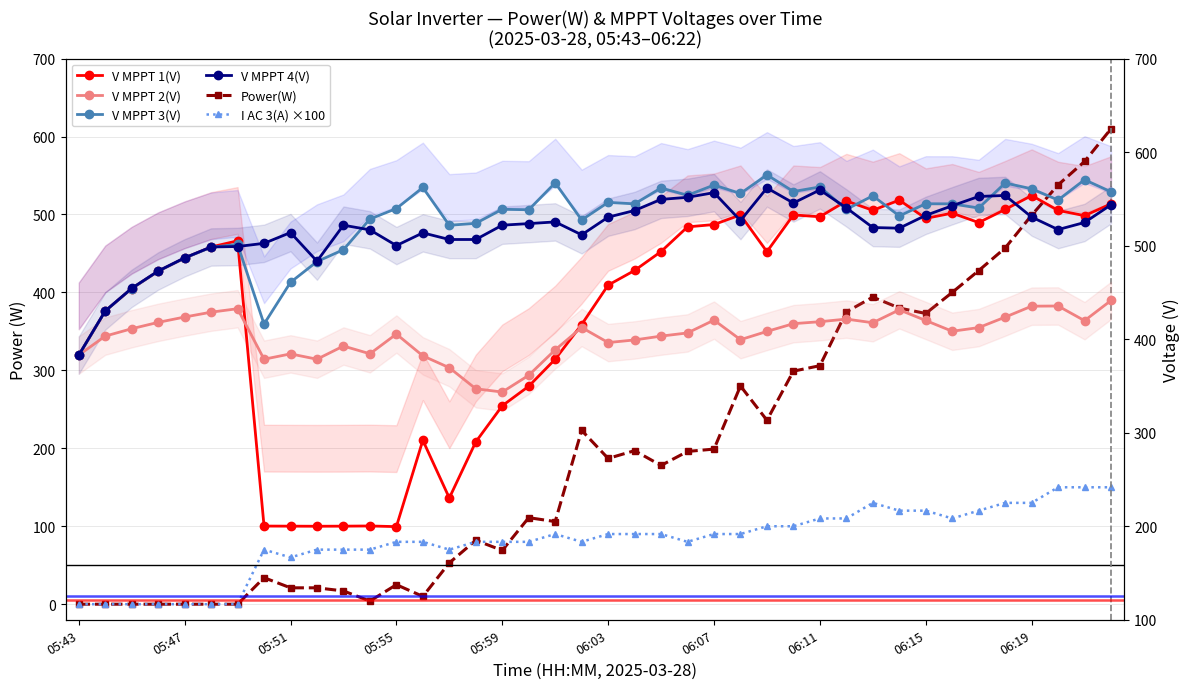

Reading left to right, what are all the values shown in this chart?

Power(W): 0.0	0.0	0.0	0.0	0.0	0.0	0.0	34.0	21.0	21.0	17.0	4.0	25.0	10.0	53.0	82.0	69.0	111.0	106.0	223.0	187.0	197.0	178.0	196.0	199.0	280.0	236.0	299.0	306.0	375.0	394.0	380.0	373.0	400.0	428.0	457.0	499.0	538.0	568.0	610.0
I AC 3(A) ×100: 0.0	0.0	0.0	0.0	0.0	0.0	0.0	70.0	60.0	70.0	70.0	70.0	80.0	80.0	70.0	80.0	80.0	80.0	90.0	80.0	90.0	90.0	90.0	80.0	90.0	90.0	100.0	100.0	110.0	110.0	130.0	120.0	120.0	110.0	120.0	130.0	130.0	150.0	150.0	150.0
V MPPT 1(V): 382.7	430.1	454.2	472.7	486.8	498.6	505.2	200.2	200.1	200.0	200.1	200.3	199.6	291.9	230.2	290.2	328.8	349.7	378.6	415.7	457.8	473.5	493.7	520.1	522.6	532.9	493.6	532.9	530.9	547.8	537.8	548.7	529.2	534.8	524.7	538.7	553.6	537.7	532.1	544.7
V MPPT 2(V): 383.0	403.3	411.2	418.0	423.7	428.9	432.6	378.6	384.3	378.6	392.7	384.4	405.5	382.2	369.5	347.0	343.5	361.4	388.6	412.5	396.4	399.2	403.3	406.7	420.4	399.5	408.3	416.6	418.7	421.5	417.6	431.4	420.0	408.5	412.4	423.6	435.3	435.5	419.8	441.4
V MPPT 3(V): 382.8	430.1	454.2	472.7	486.8	498.3	501.4	416.2	460.8	483.0	495.7	528.5	539.7	562.2	521.8	523.9	538.9	538.4	567.2	527.5	546.3	544.7	561.7	553.9	564.8	555.8	575.7	557.9	562.8	538.8	553.3	531.8	544.8	544.7	540.2	567.0	560.8	548.8	570.5	557.6
V MPPT 4(V): 383.0	430.2	454.4	472.9	487.0	498.6	499.1	502.5	514.0	483.4	521.9	516.9	500.1	513.7	506.6	506.6	521.9	523.6	525.4	511.6	530.5	537.6	549.5	551.7	556.7	526.8	561.7	545.6	559.6	540.4	519.4	518.7	532.4	542.7	552.6	553.7	530.6	517.2	524.8	543.7